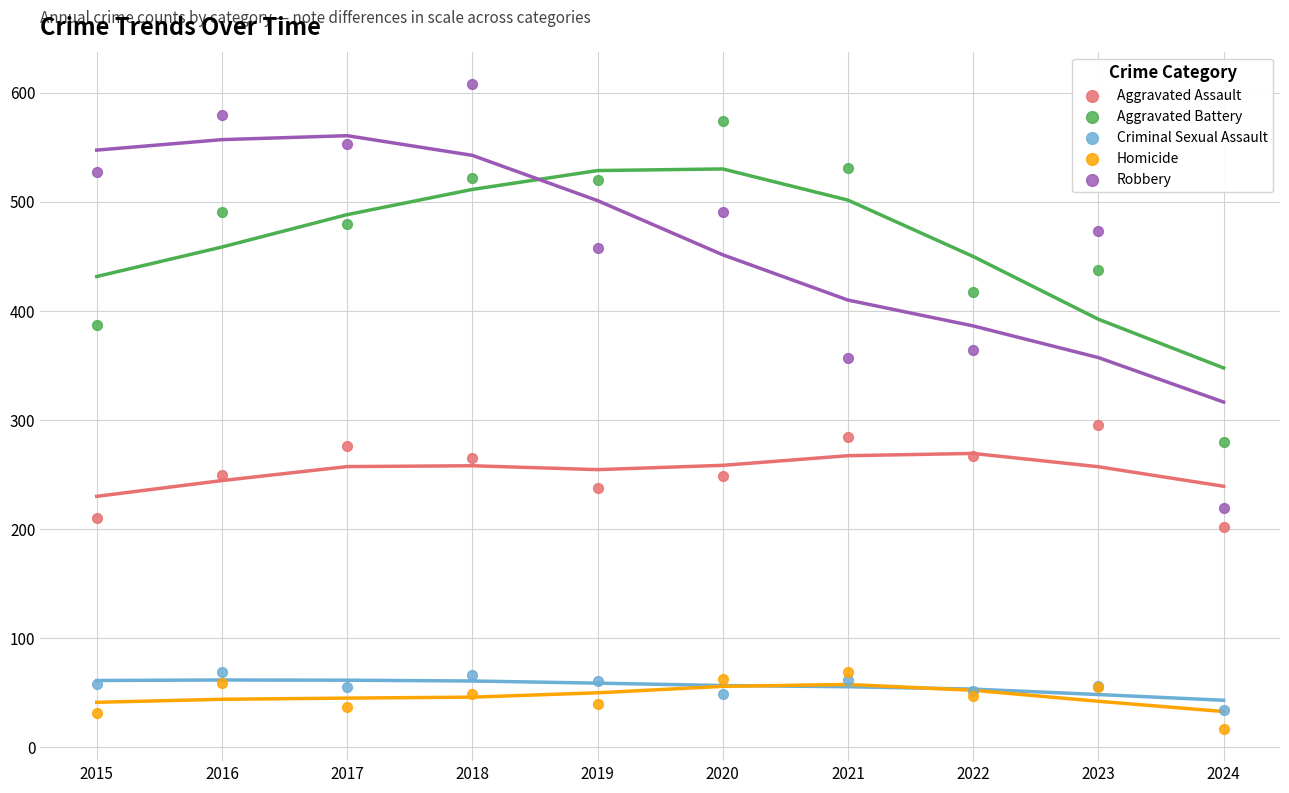

Across all series, what Y value is closest to 312?

295